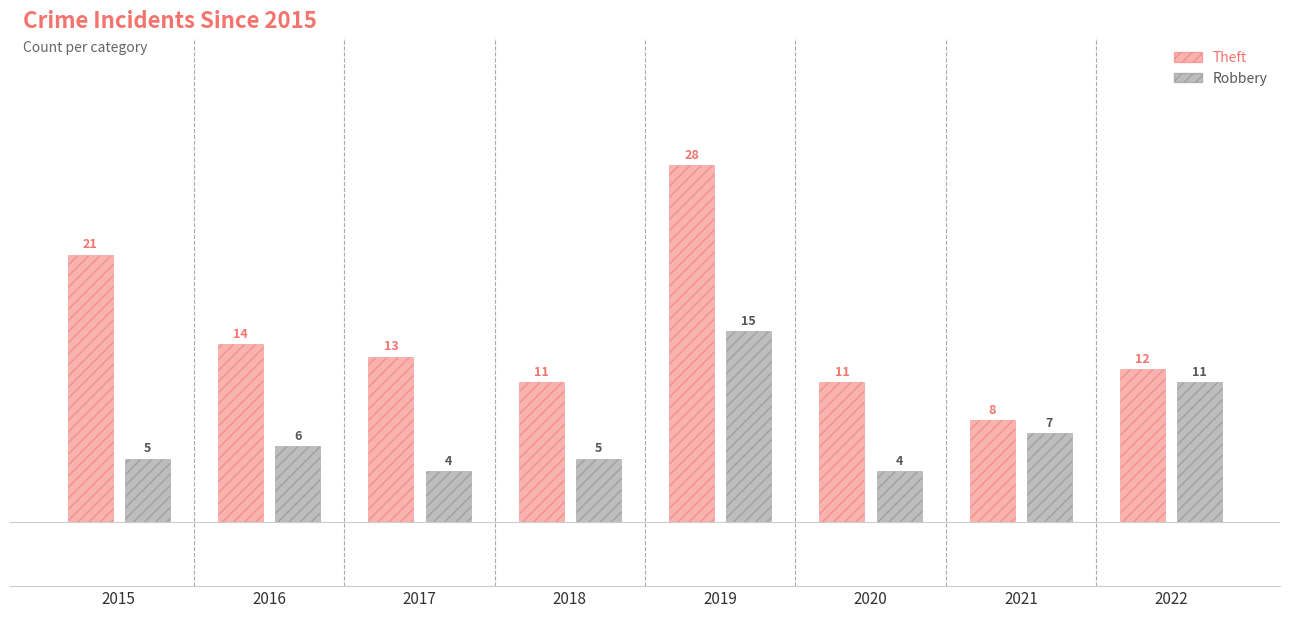

Between 2017 and 2018, which series saw the biggest shift?

Theft